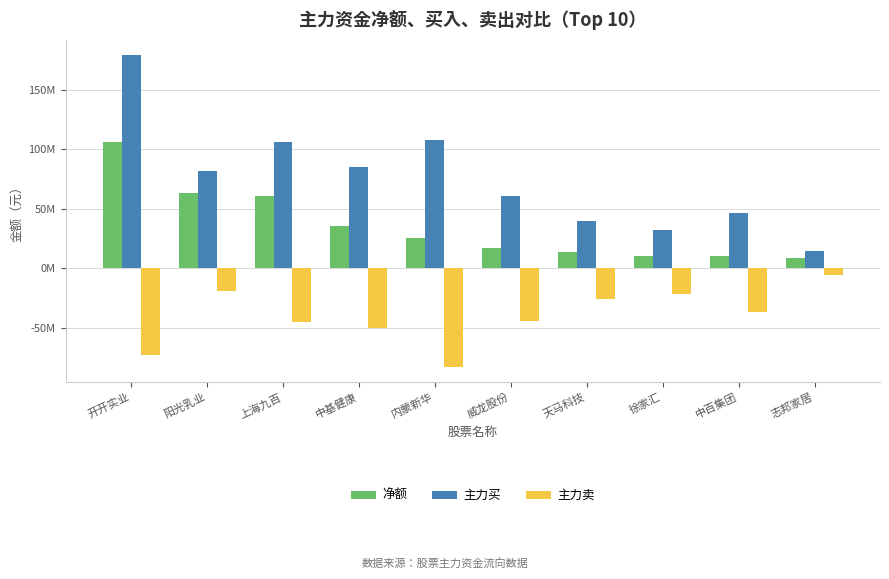

What position from the right is 中百集团?

2